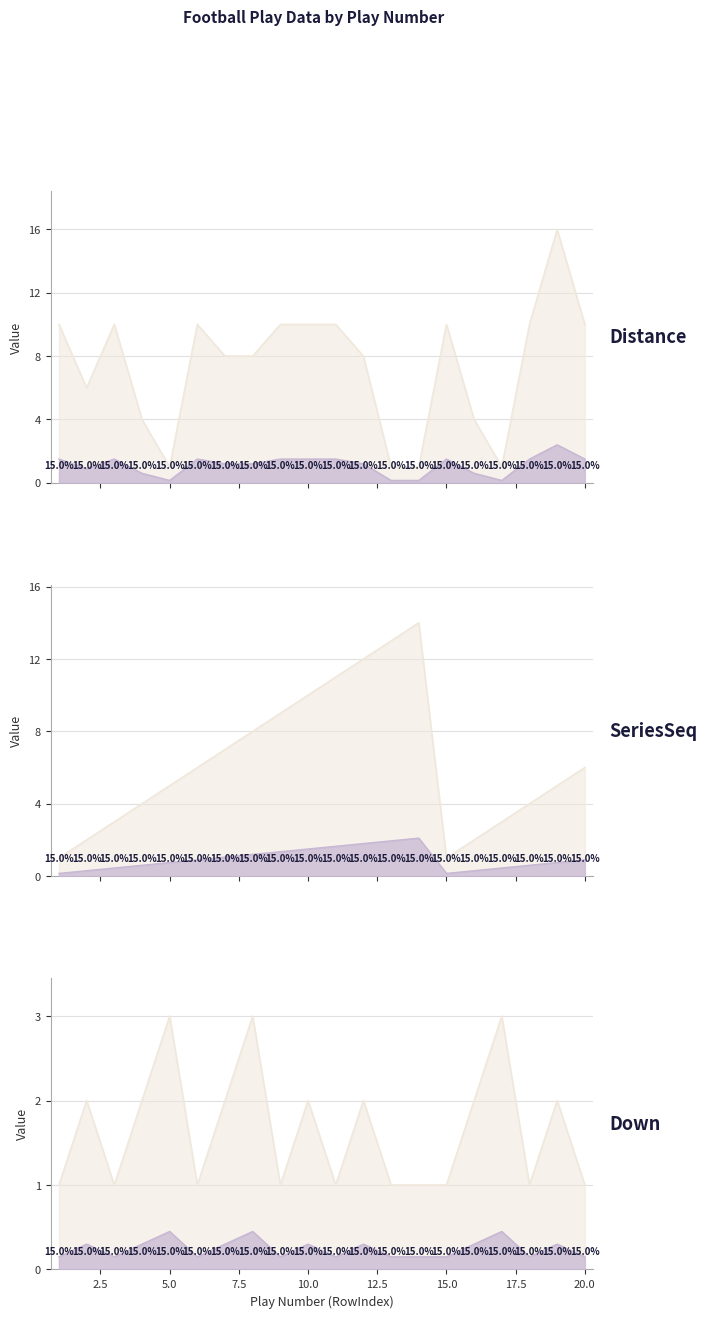

How many data points in Football.SeriesSeq are less than 6?

10